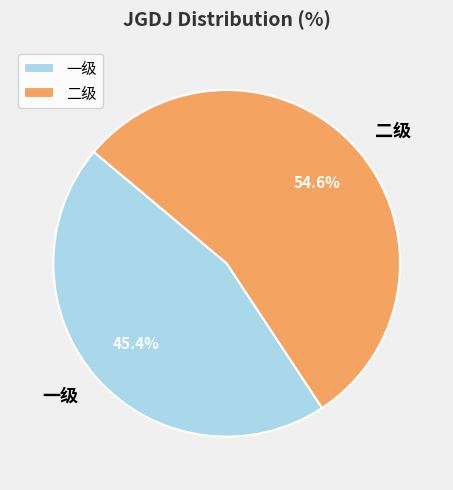

True or false: 二级 accounts for 55% of the total.

True